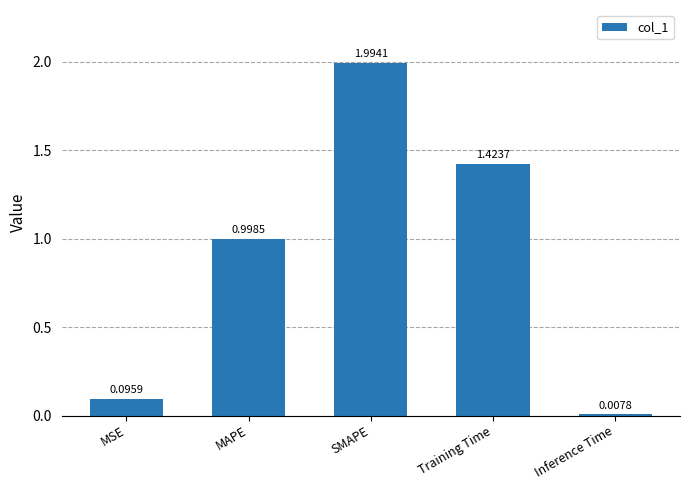

Count the number of data series in this chart.

1